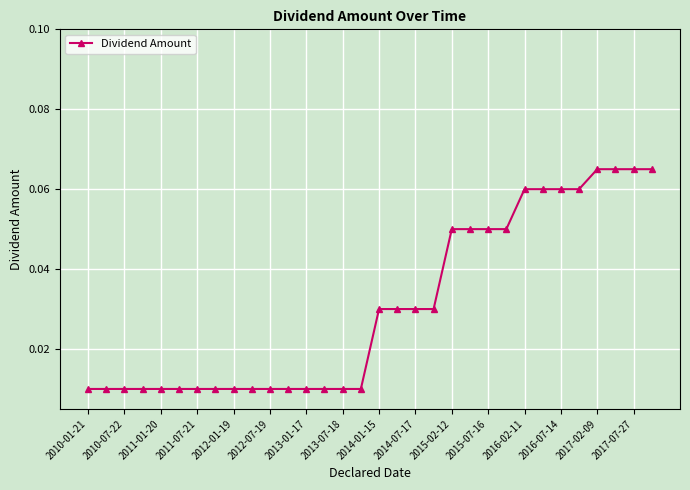

How many values are between 0 and 1?

32